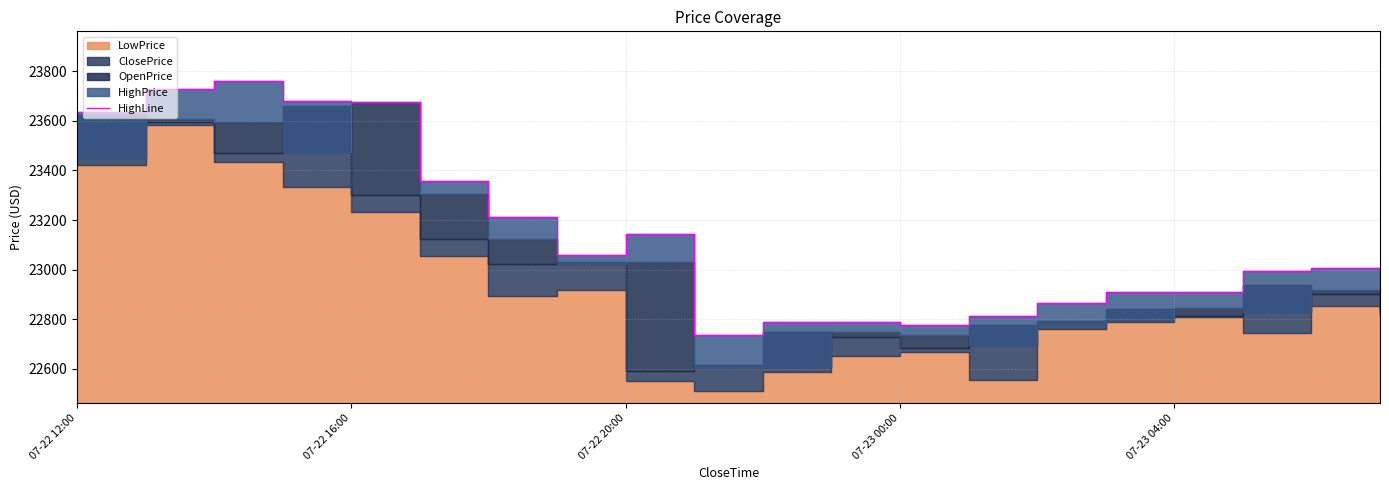

The chart shows a value of 22934.5 at 19. True or false?

True